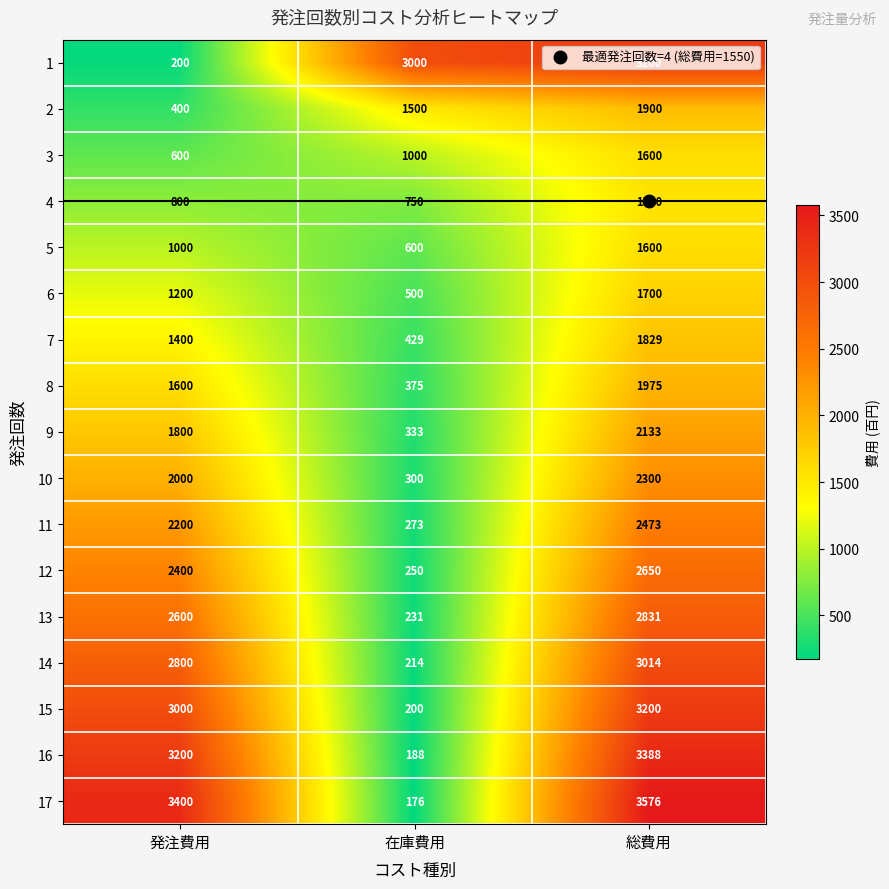

What is the greatest value displayed?

3576